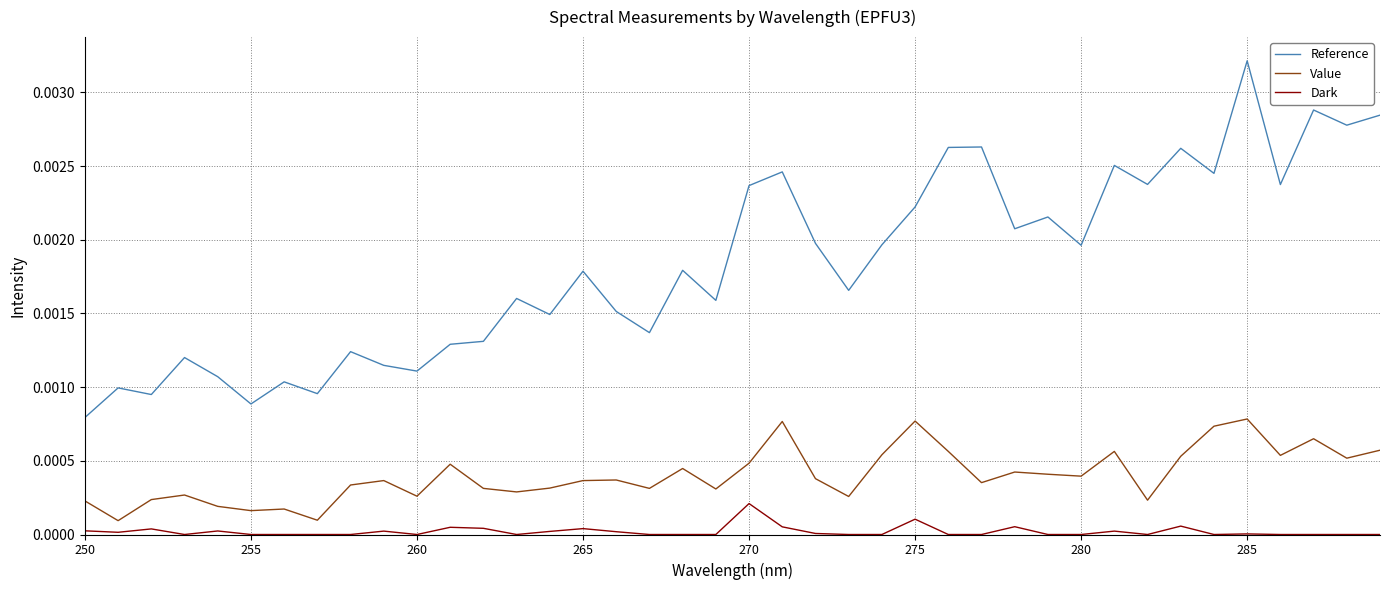

At how many categories does at least one series exceed 0?

40